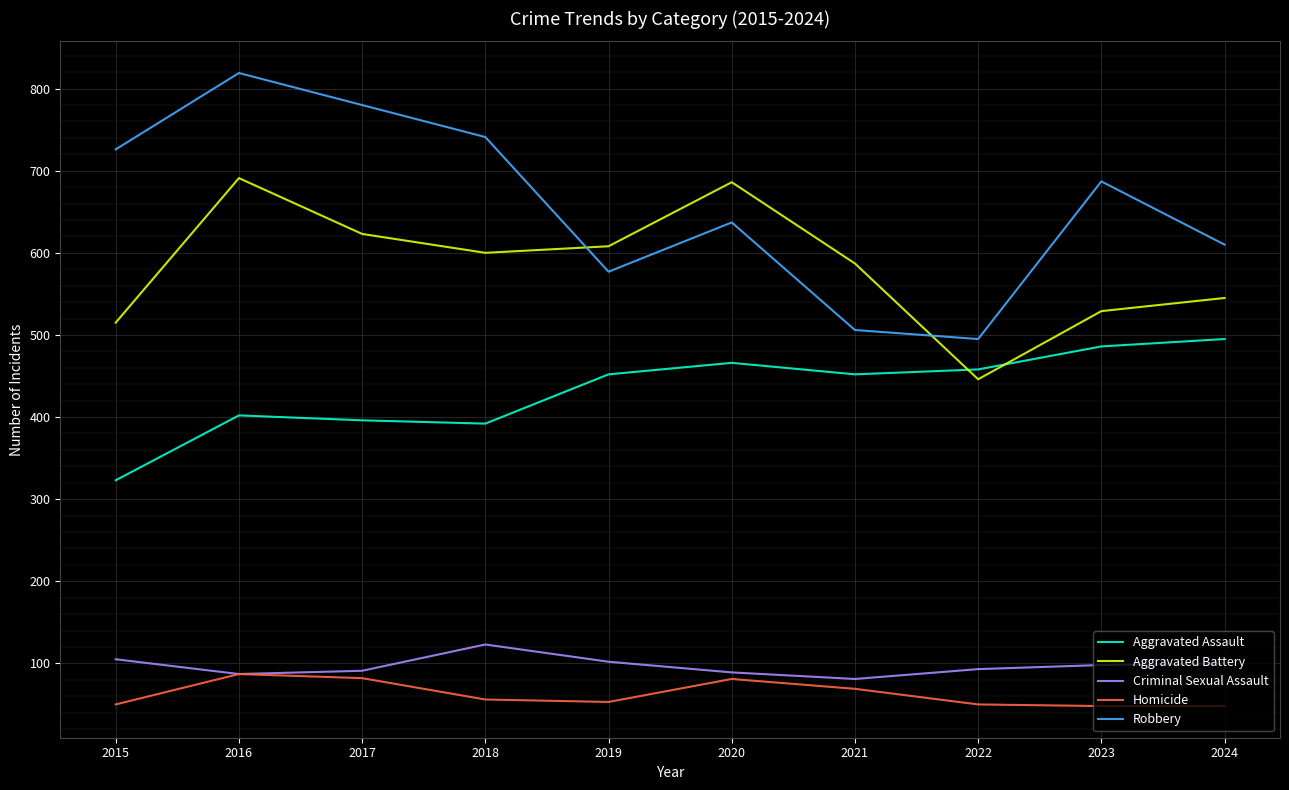

At which label is Robbery closest to 657?

2020